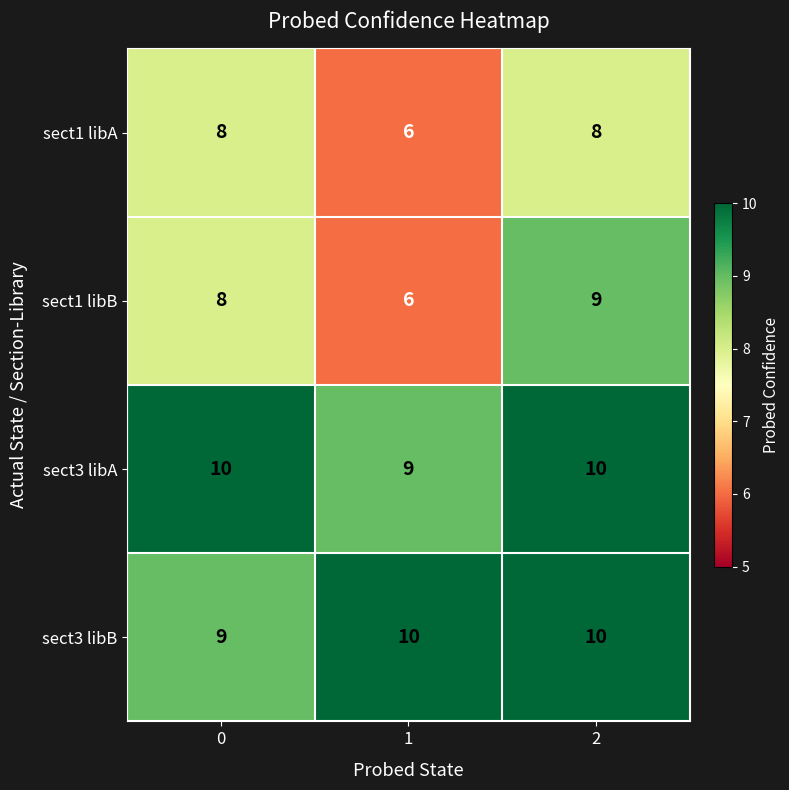

Which category has the lowest value across all series?

1